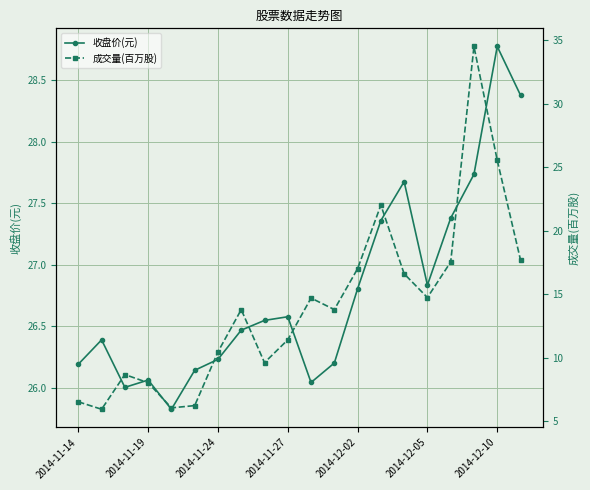

What is the greatest value displayed?

34.5